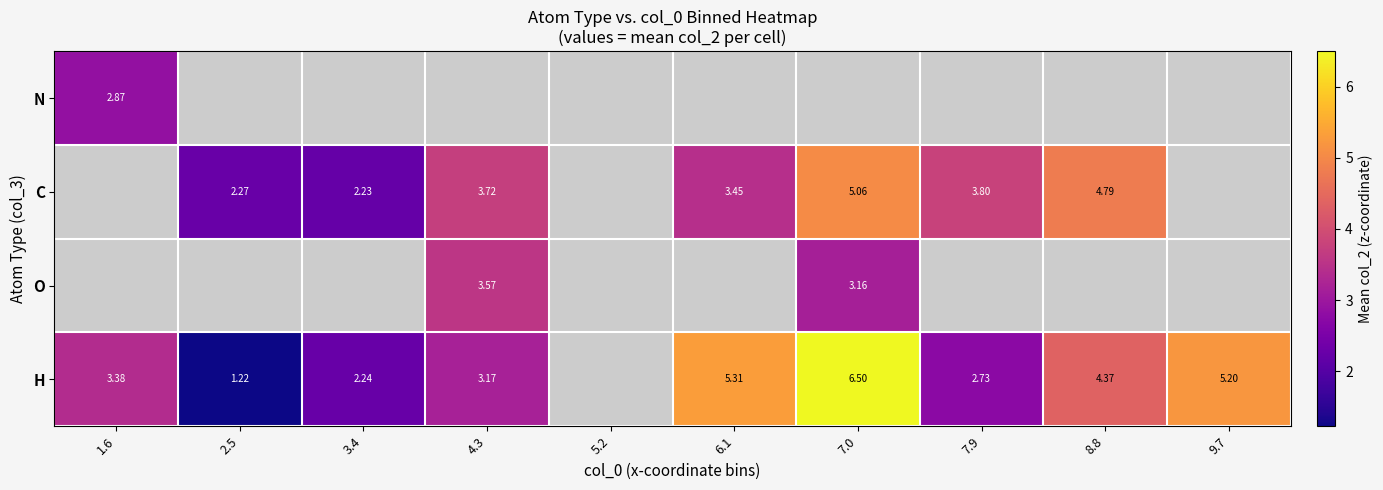

What is the smallest value displayed?

1.2